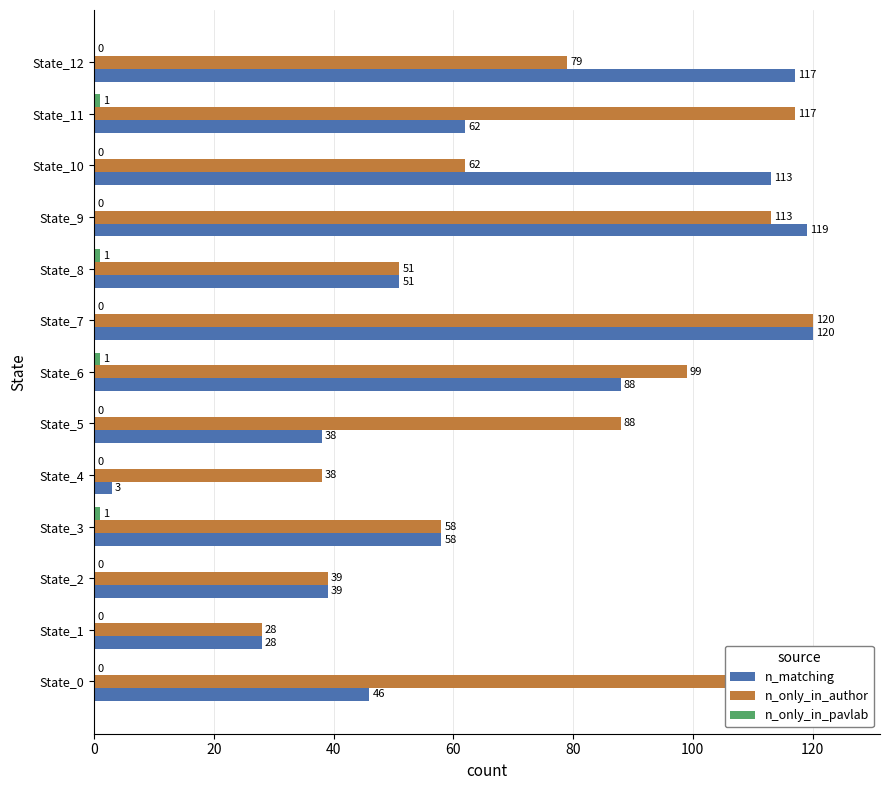

Is it true that n_only_in_author equals 178 at State_9?

False